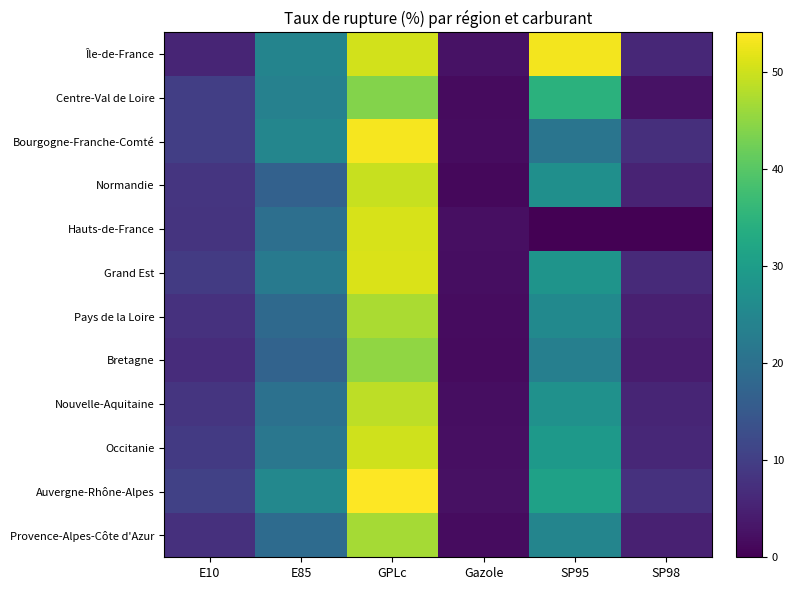

At which category is the sum across all series the highest?

GPLc